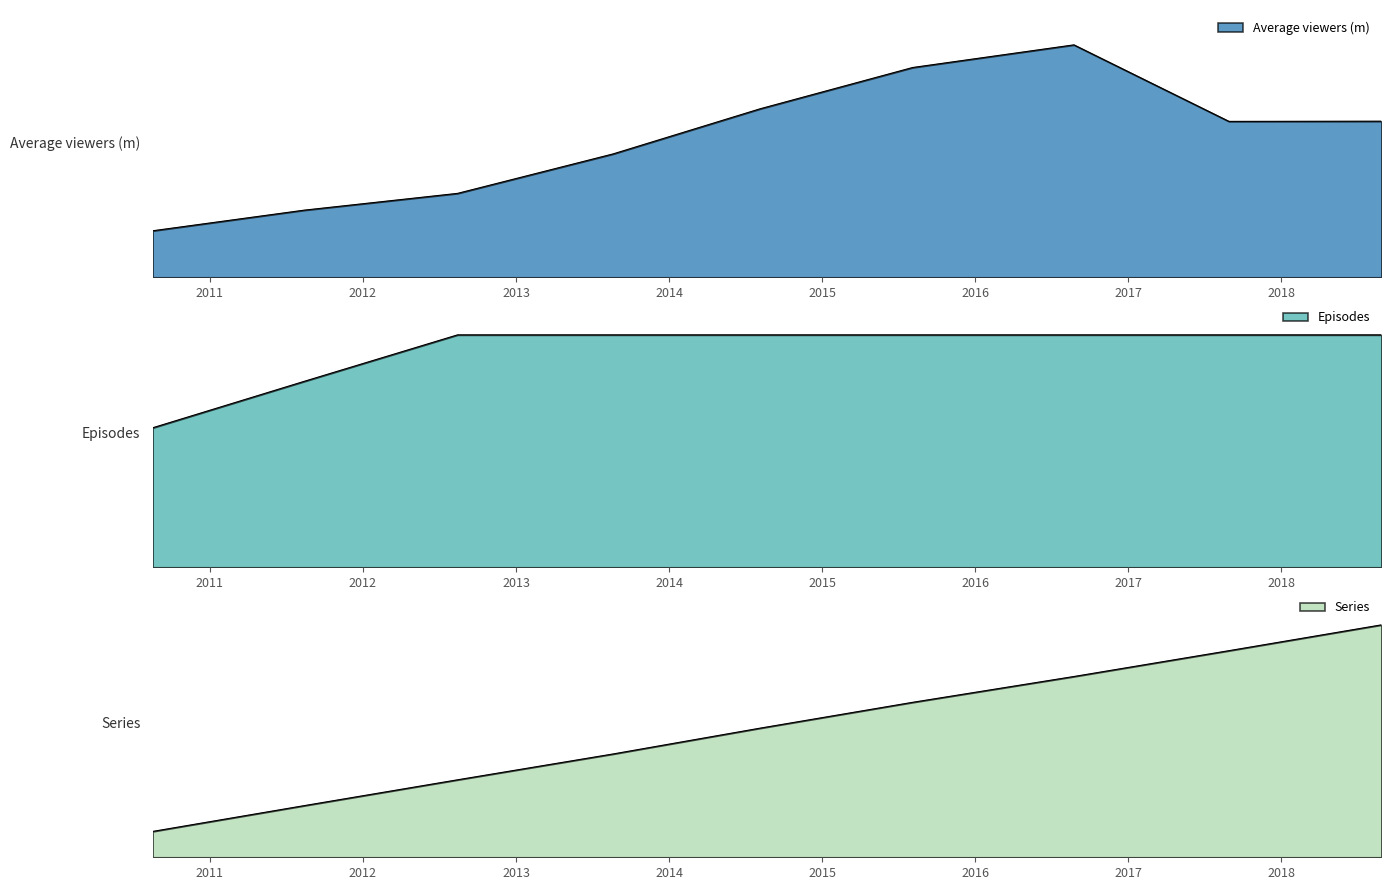

The value of Series at 2011-08-14 is 2.0. True or false?

True